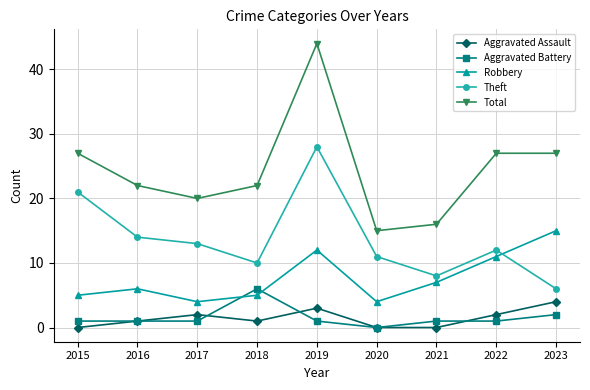

True or false: Robbery and Aggravated Assault intersect in this chart.

False